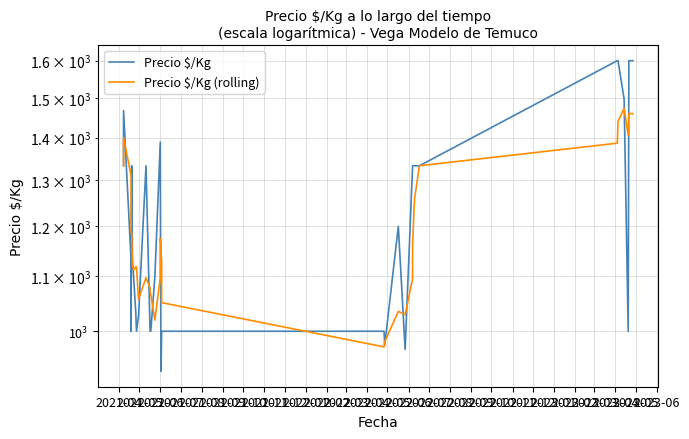

Does the chart display data point markers on the line(s)?

No